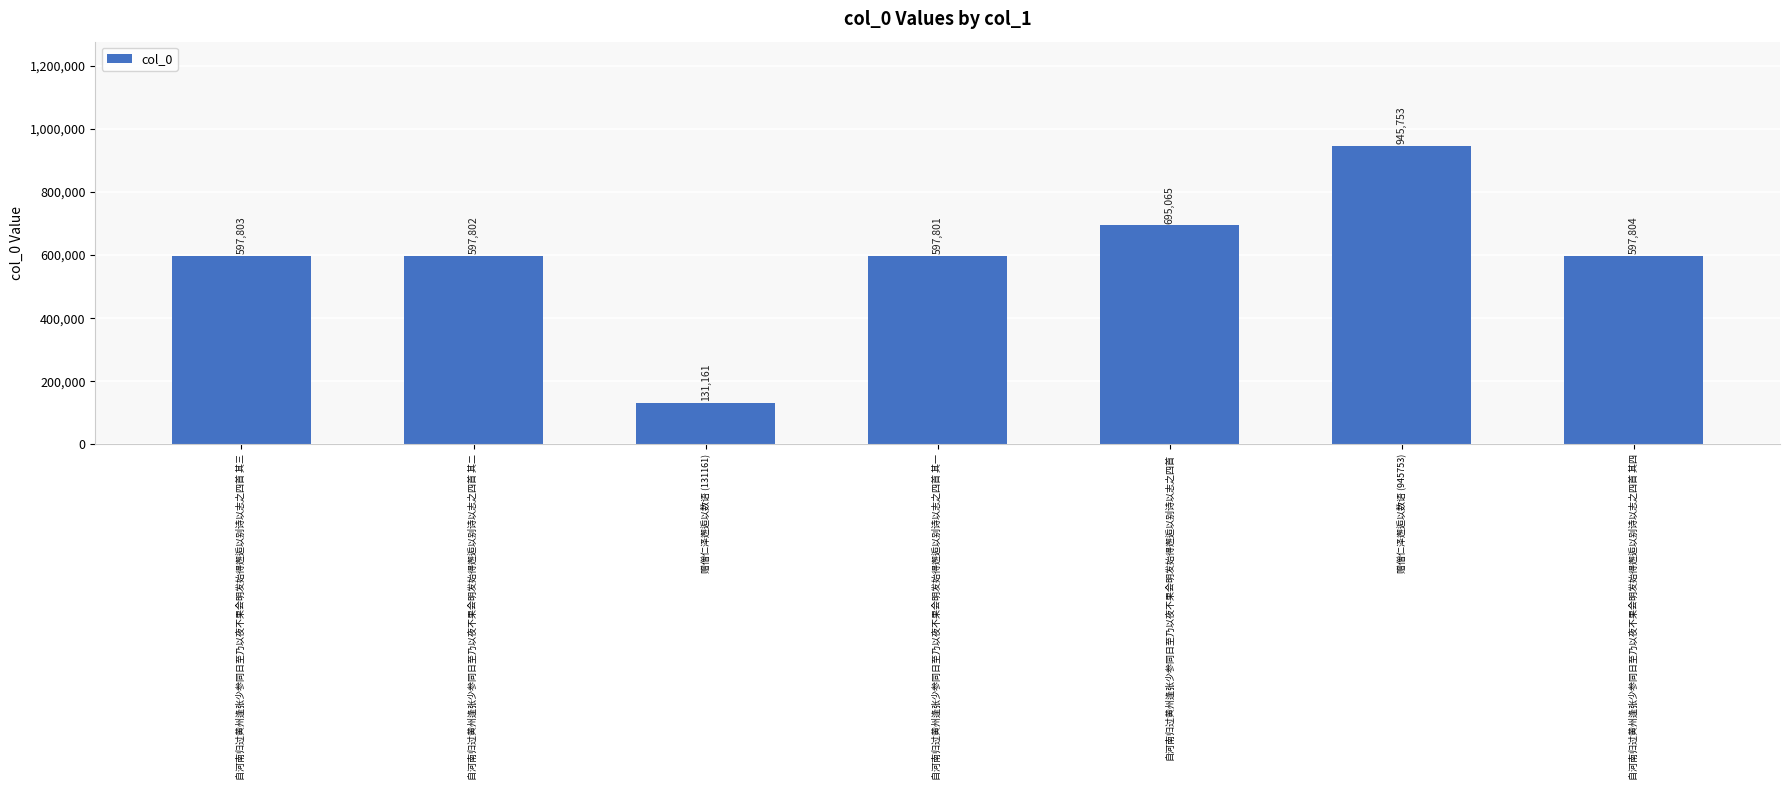

How many series are shown in this chart?

1